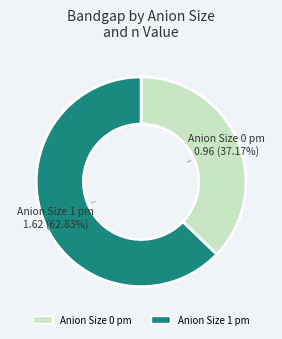

Is there any slice that represents more than half of the pie?

Yes